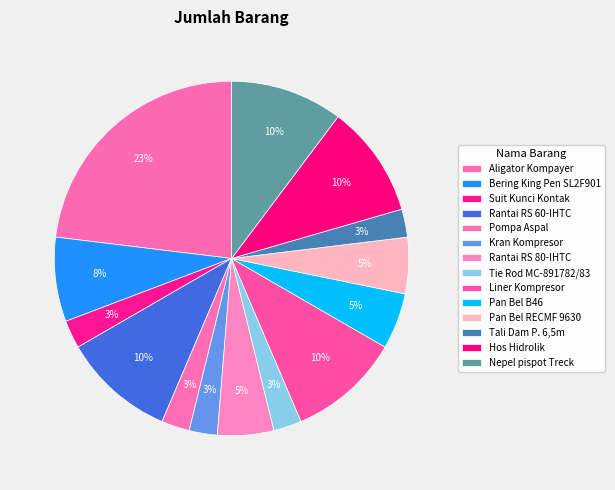

Approximately how many times larger is the value at Rantai RS 60-IHTC compared to Pan Bel B46?

2.0